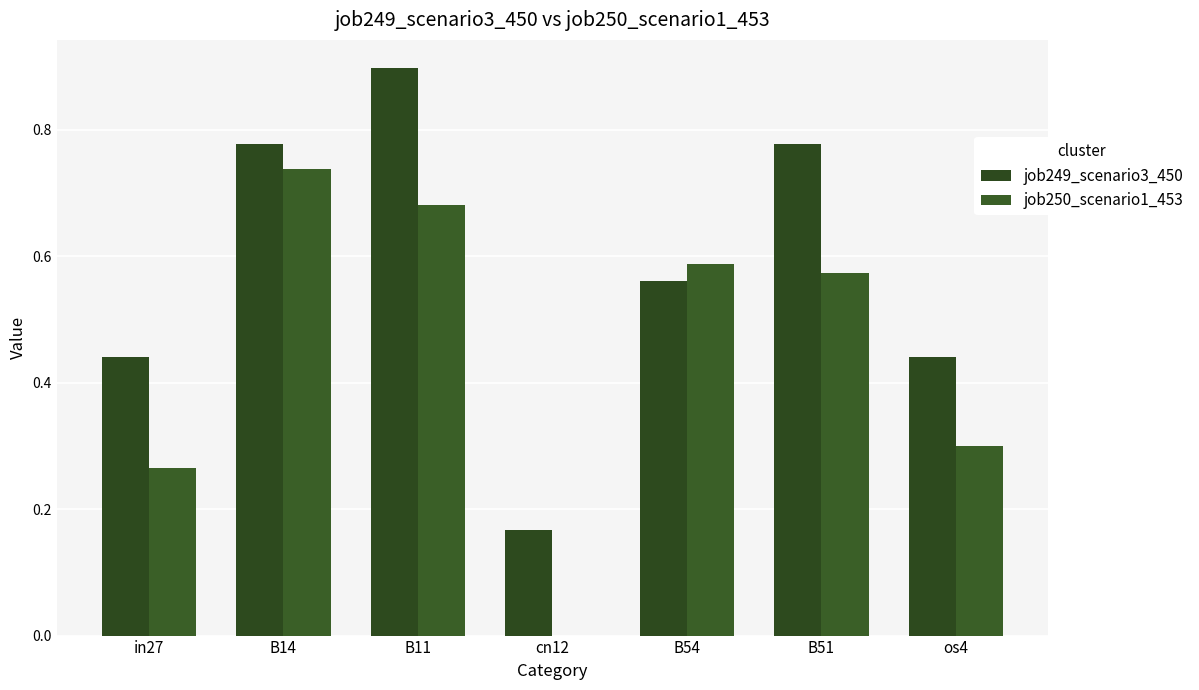

List the series in order of their overall mean, lowest first.

job250_scenario1_453, job249_scenario3_450